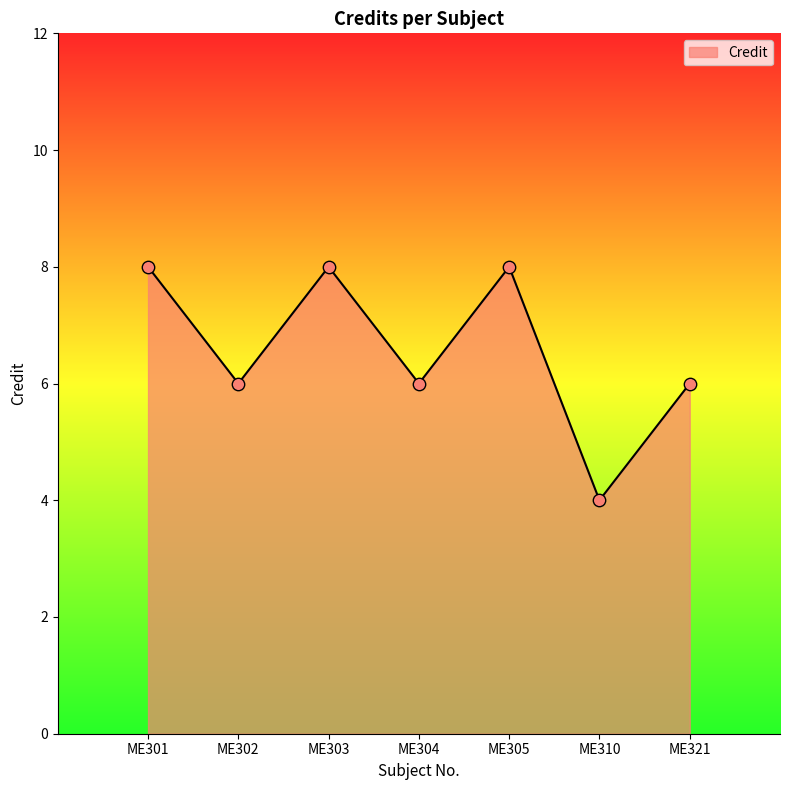

What is the ratio of the value at ME321 to the value at ME304?

1.0